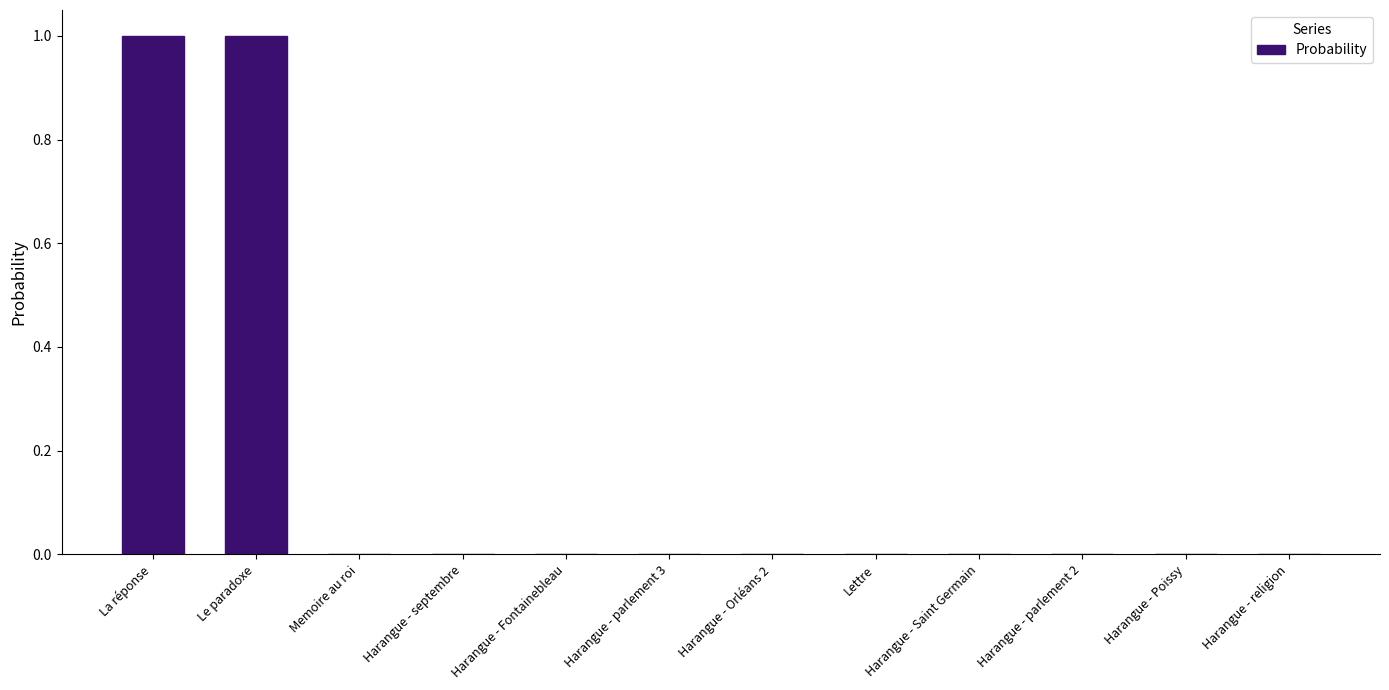

The chart shows a value of 0.0 at Harangue - religion. True or false?

True